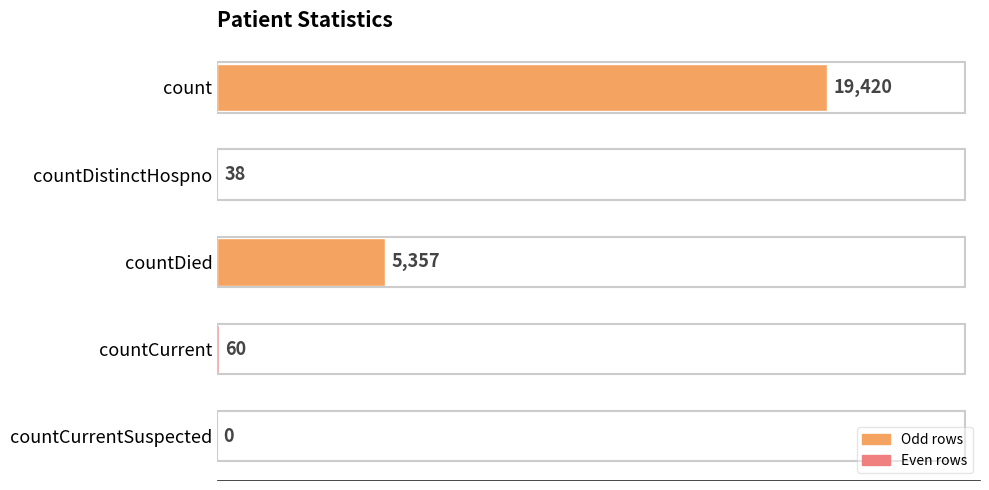

Count the number of categories in the chart.

5